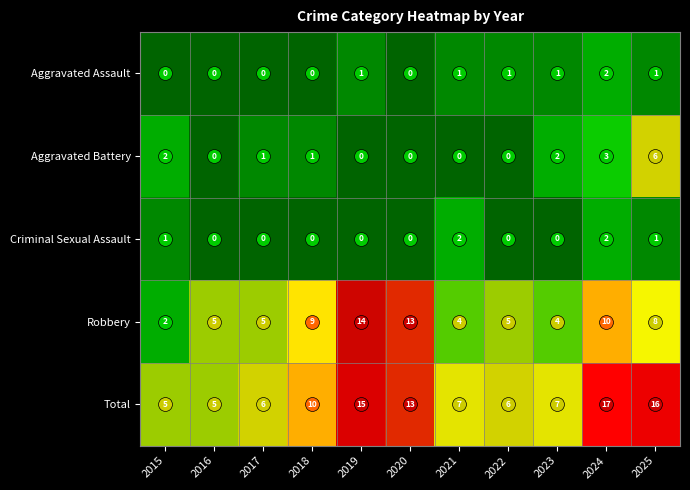

What is the average value of the Robbery series?

7